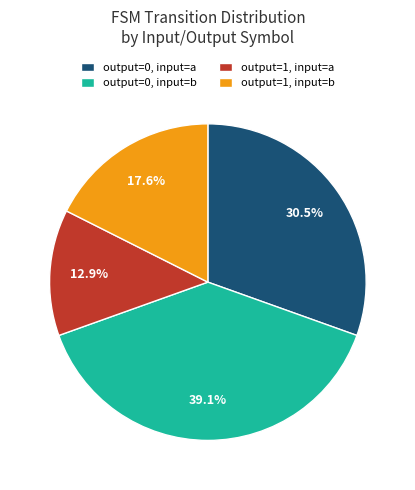

Count the number of slices in the pie.

4